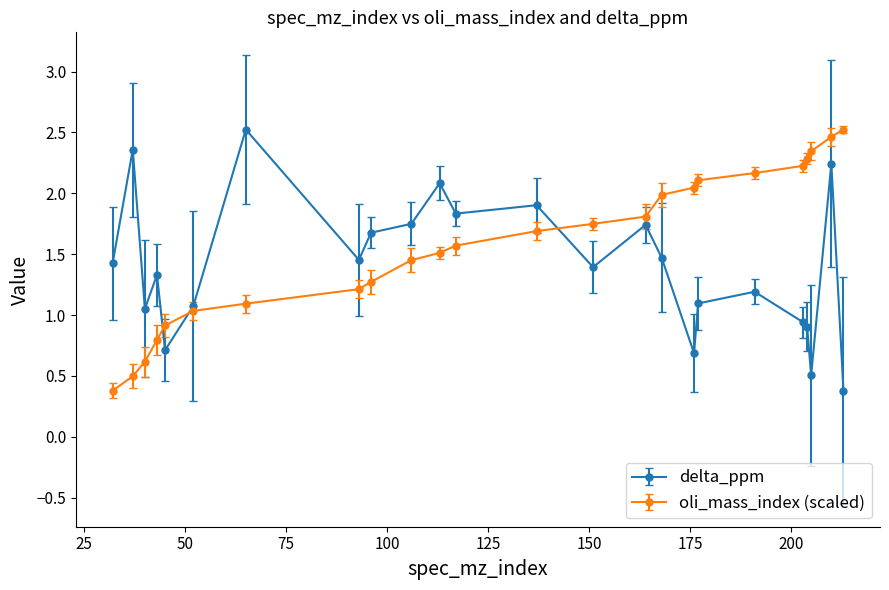

Which series has the largest total across all categories?

oli_mass_index (scaled)